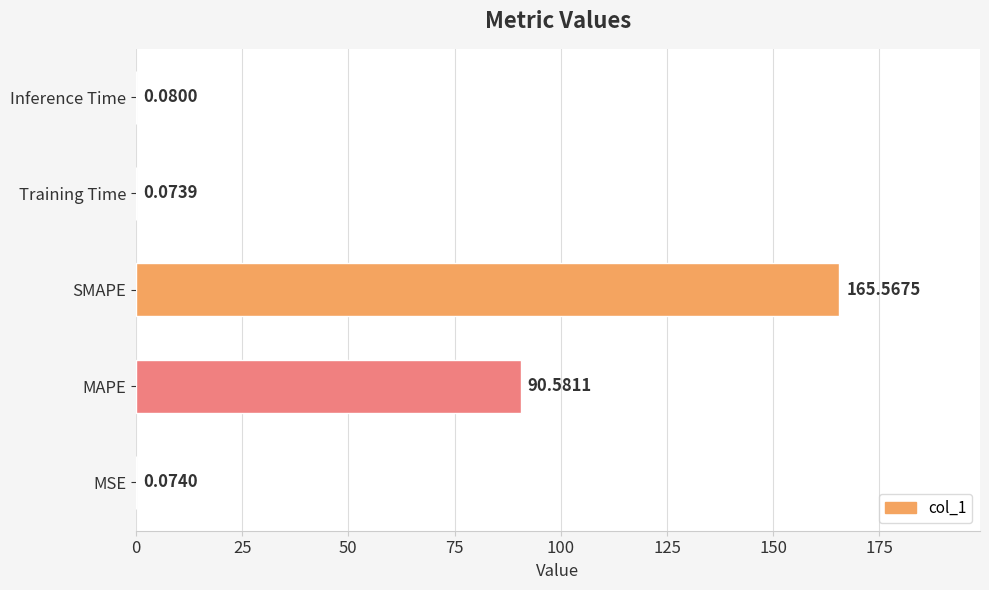

What is the sum of all values?

256.4